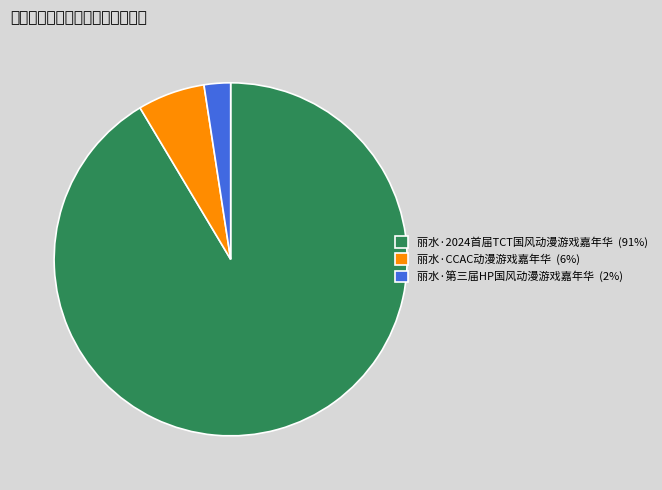

What is the smallest slice in the pie chart?

丽水·第三届HP国风动漫游戏嘉年华